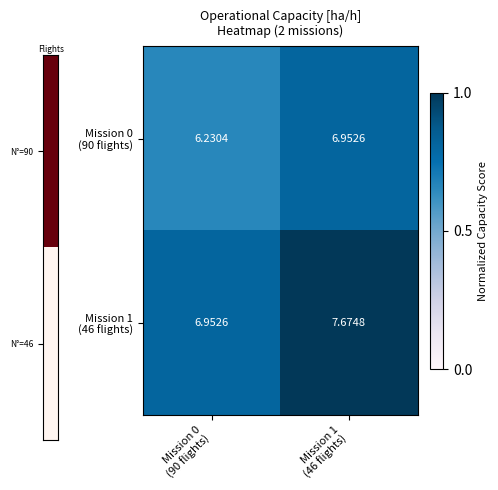

At which category is the sum across all series the highest?

Mission 1
(46 flights)